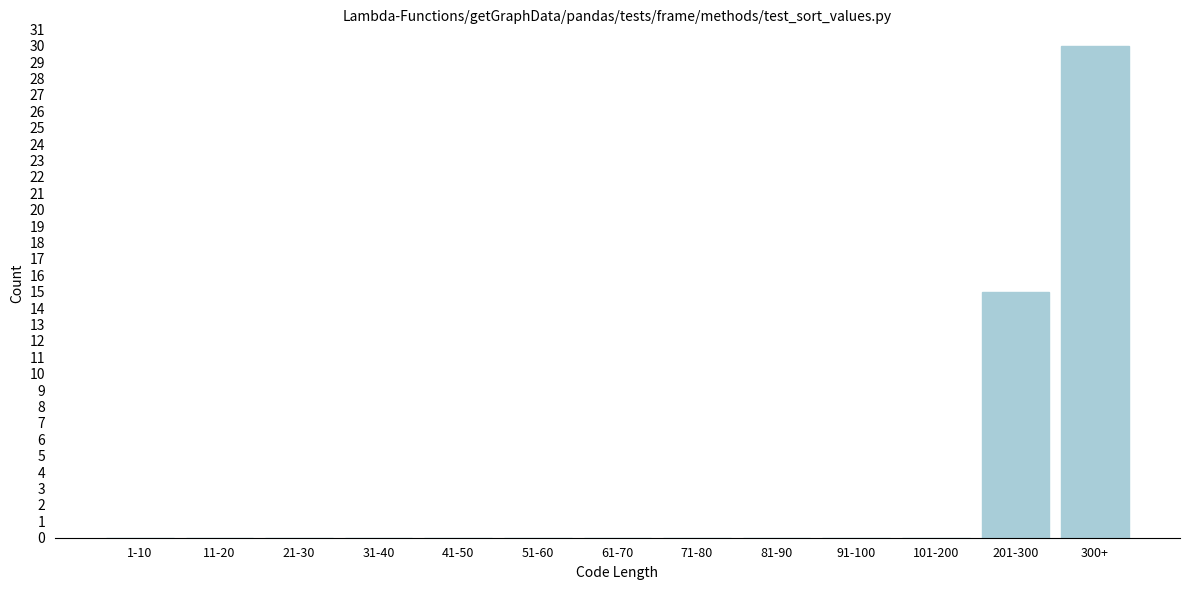

Reading right to left, what are all the values shown in this chart?

300+=30	201-300=15	101-200=0	91-100=0	81-90=0	71-80=0	61-70=0	51-60=0	41-50=0	31-40=0	21-30=0	11-20=0	1-10=0